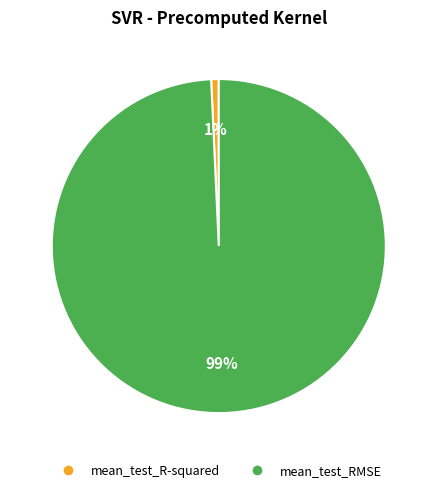

Is it true that mean_test_R-squared is 1% of the pie?

True